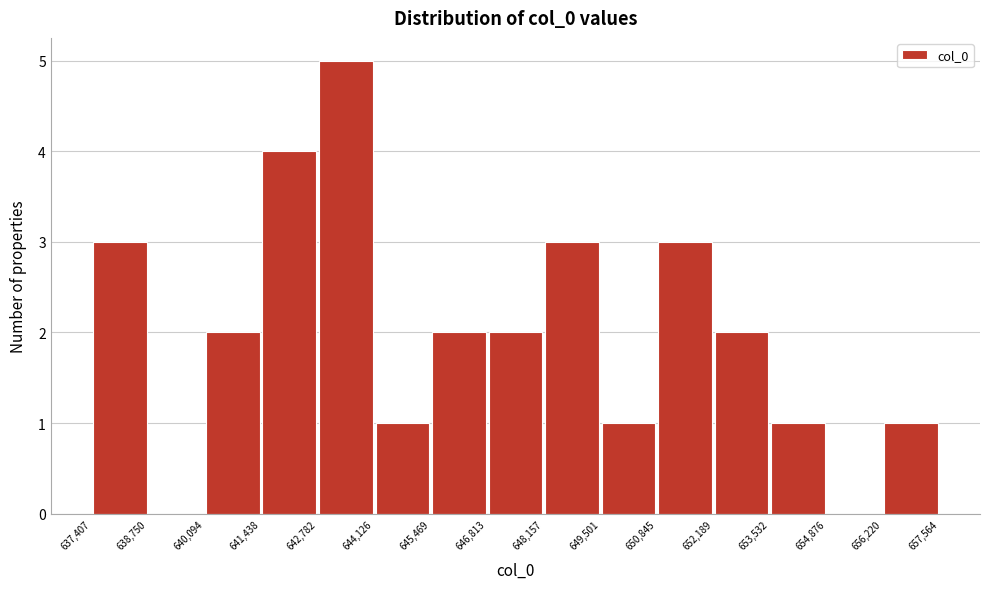

How tall is the bar that spans 645,469 to 646,813 on the x-axis? The values are not printed on the chart, so give them approximately, as read against the axis.

2